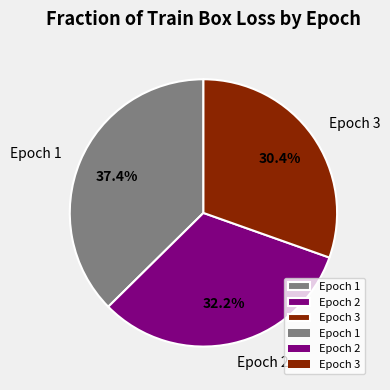

Combined, do Epoch 1 and Epoch 3 account for over 50%?

Yes